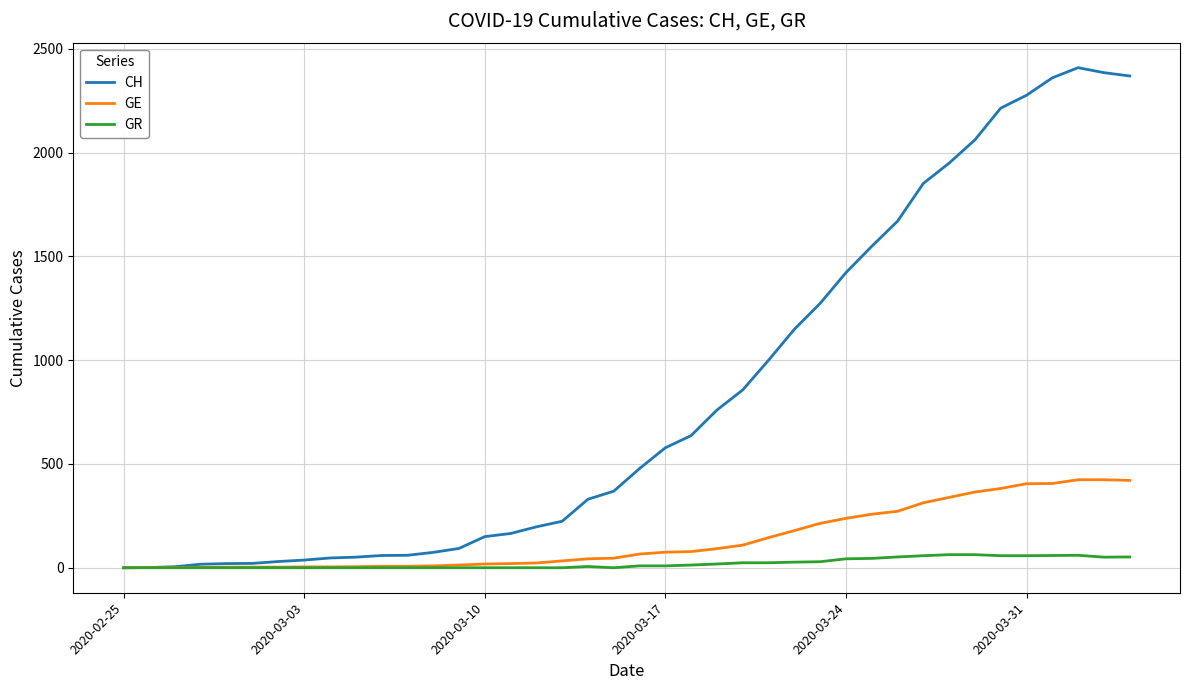

Which series has the widest spread of values?

CH